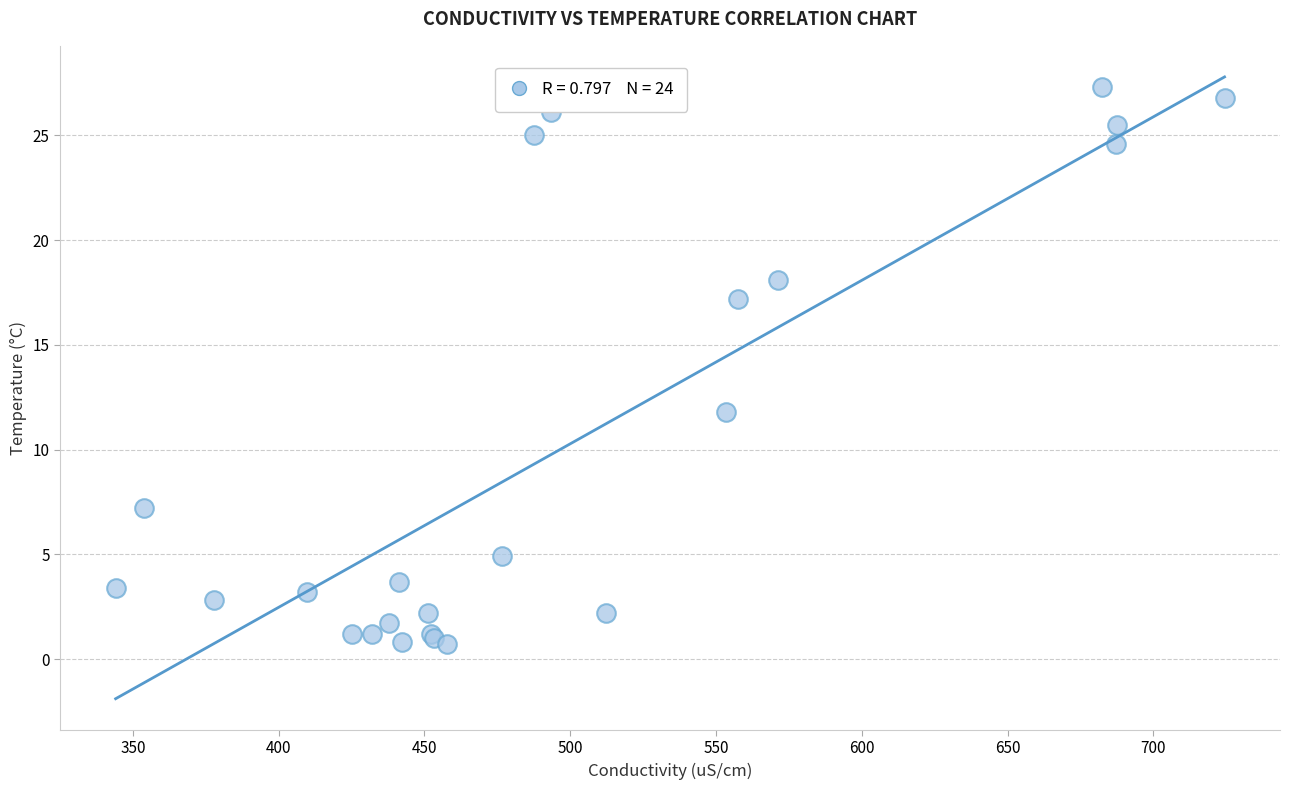

What Y value in the scatter plot is closest to 14?

11.8